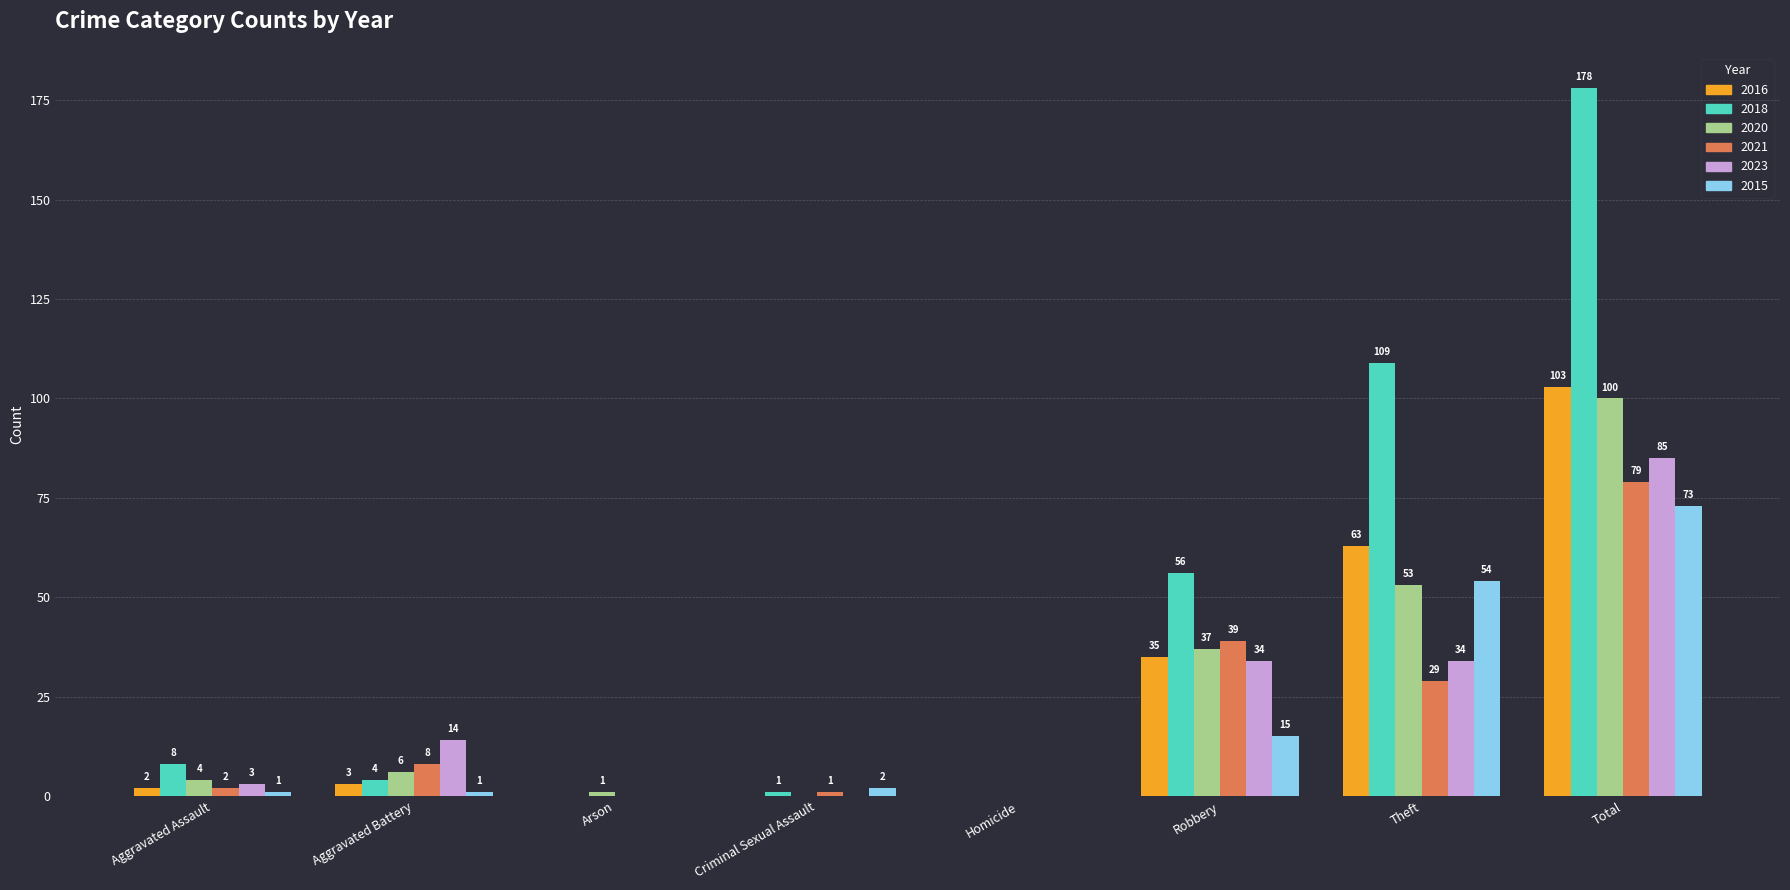

Is it true that 2021 equals 11 at Theft?

False